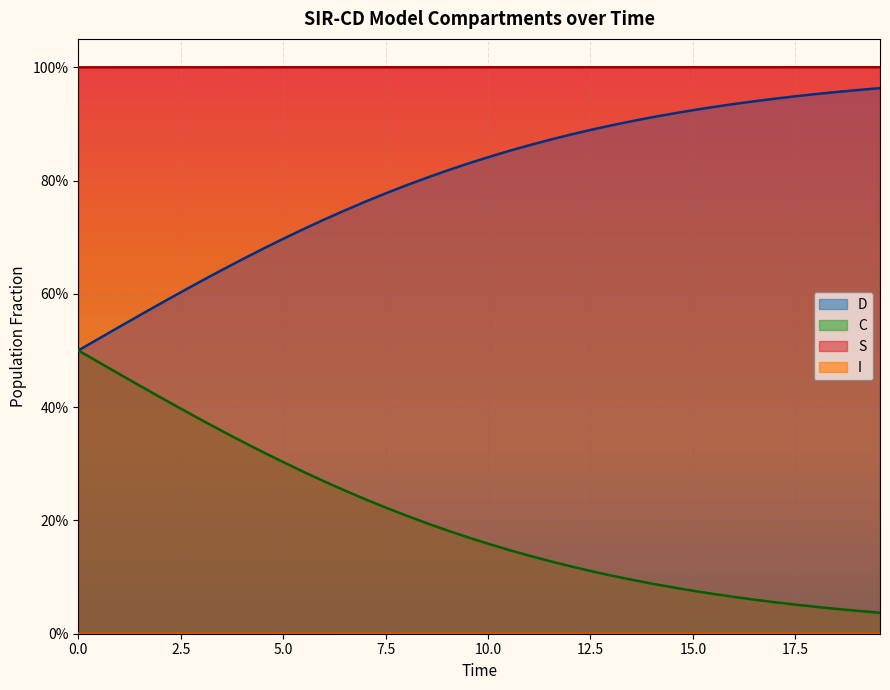

Does the chart display data point markers on the line(s)?

No